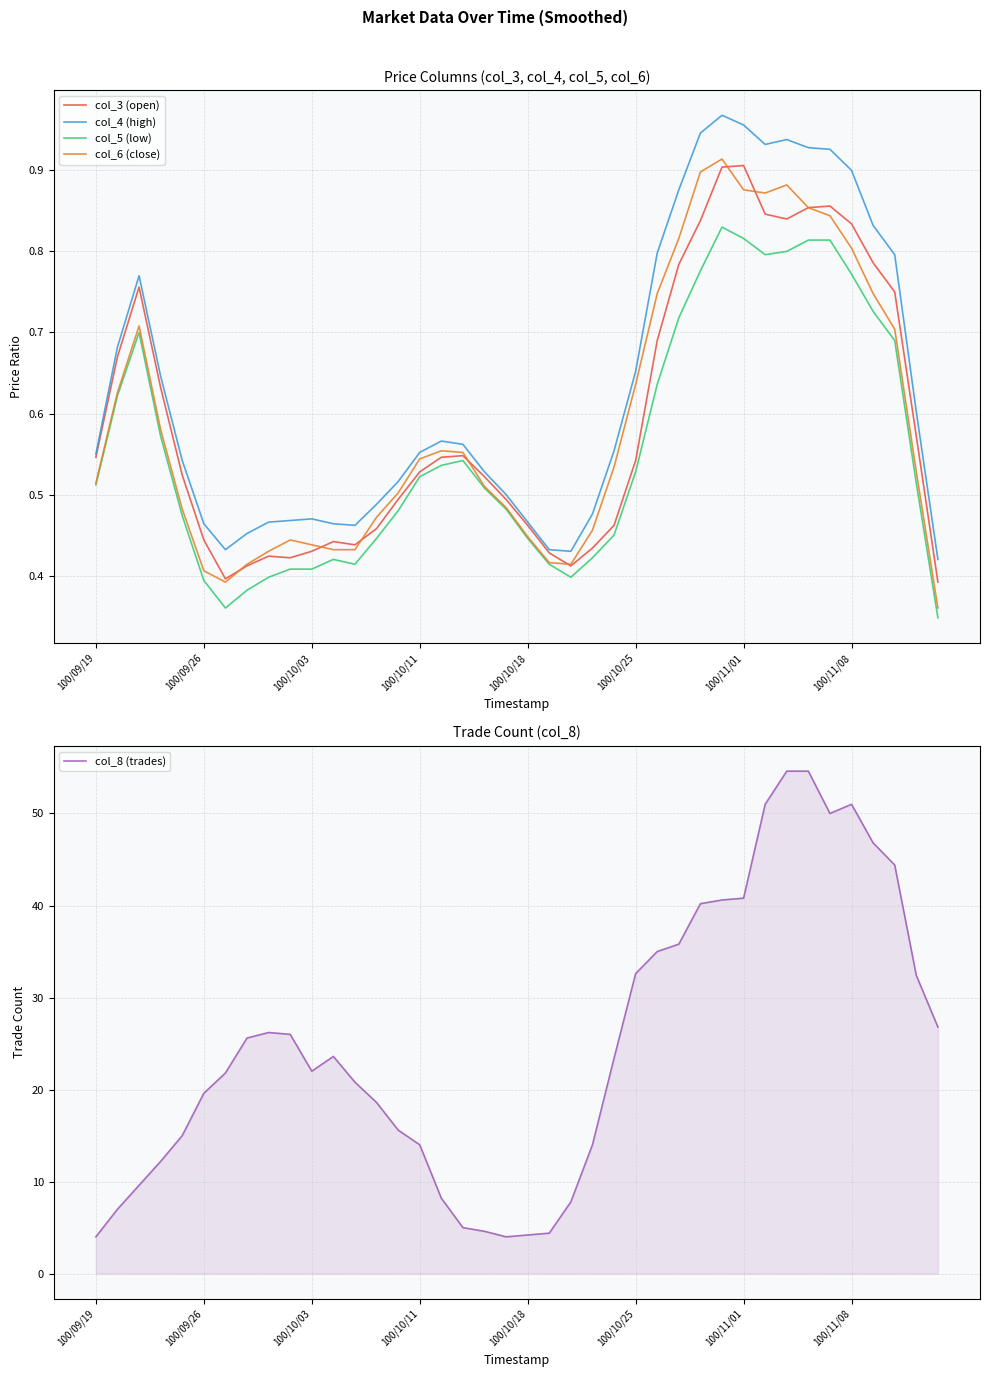

Which series has the largest total across all categories?

col_8 (trades)